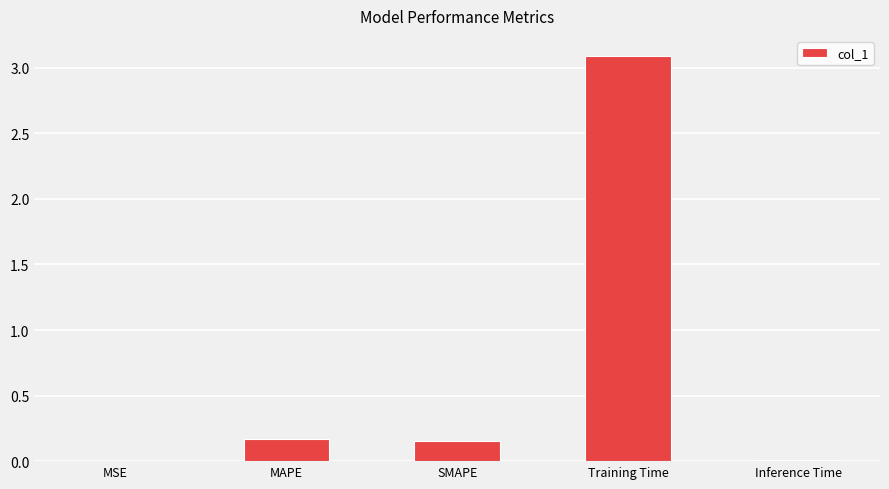

How many series are shown in this chart?

1